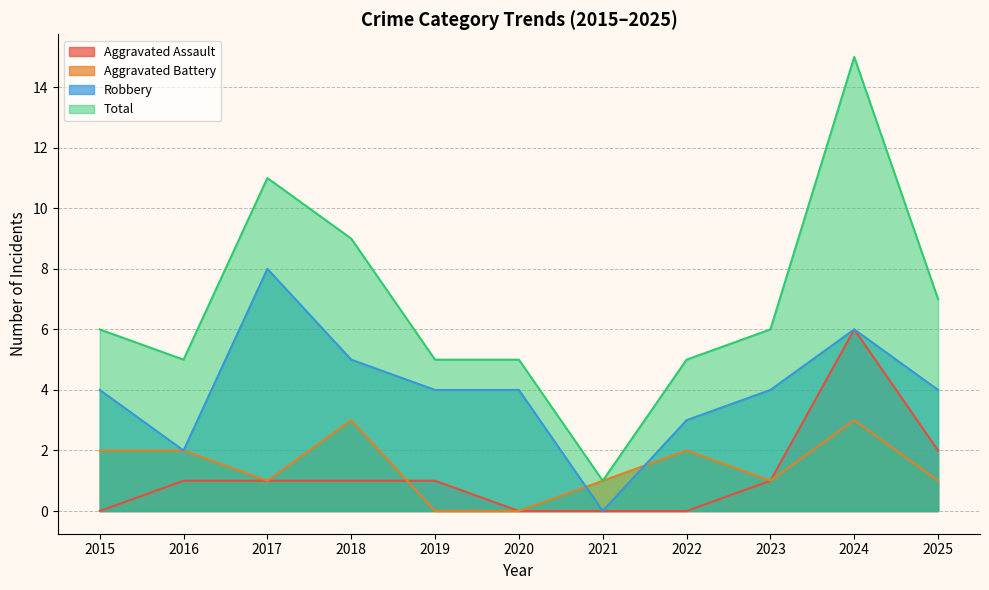

At which category does the chart reach its minimum across all series?

2015